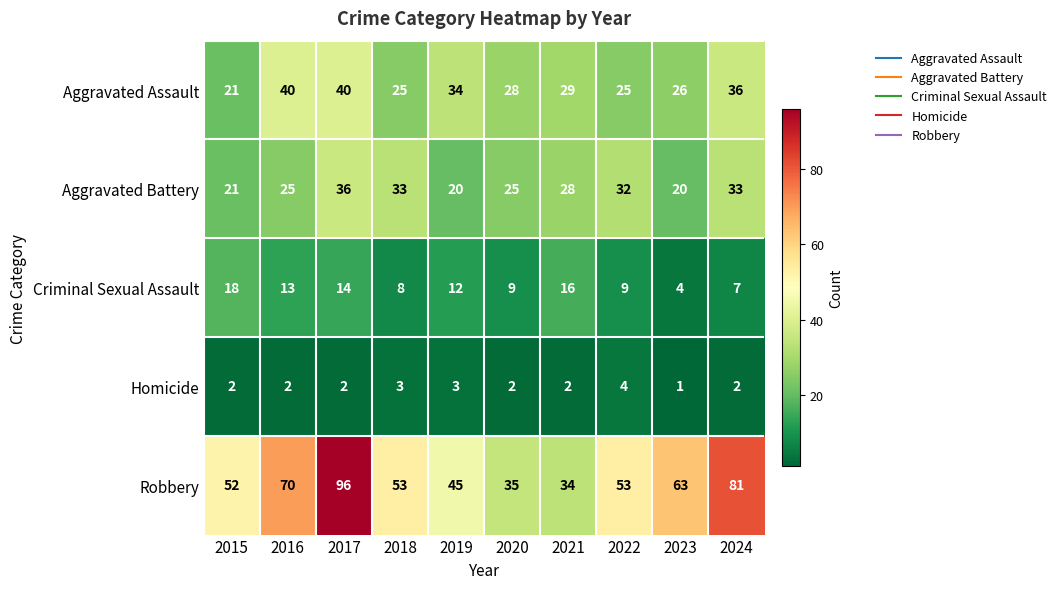

True or false: Criminal Sexual Assault has a value of 13 at 2016.

True